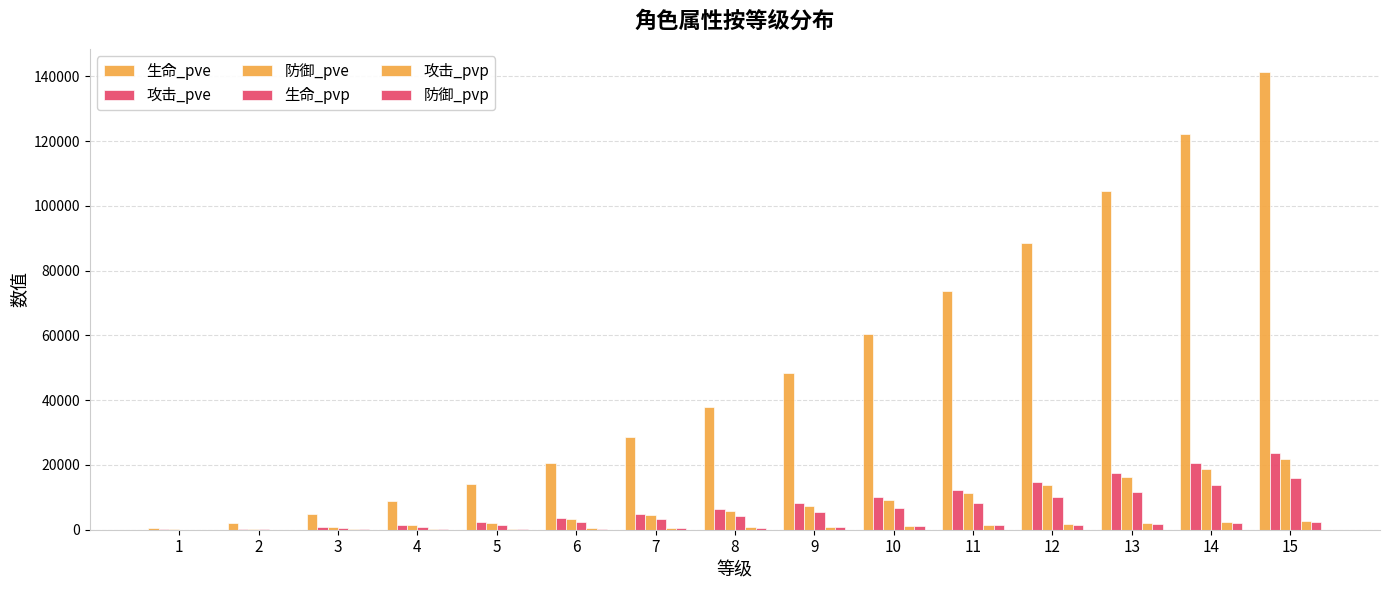

How many distinct data groups are displayed?

6